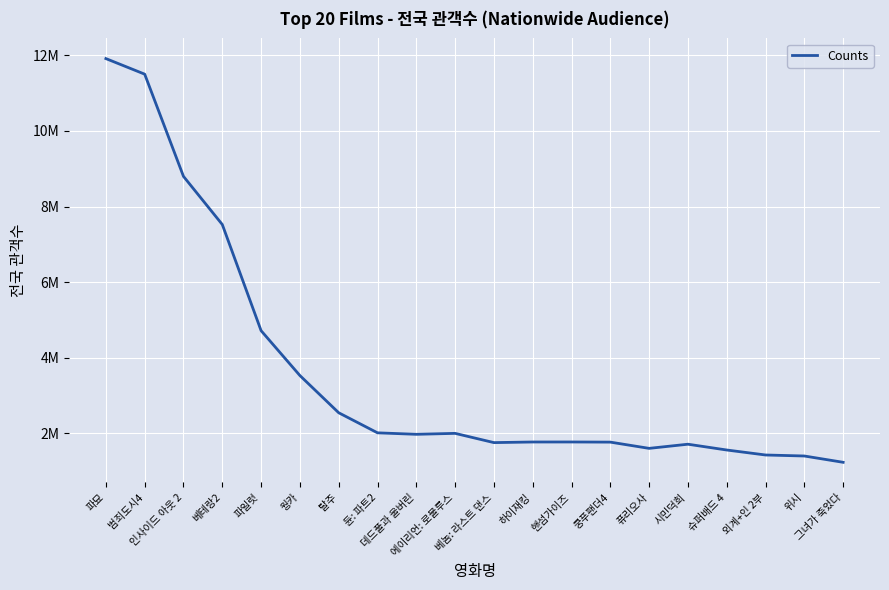

Does the chart display data point markers on the line(s)?

No